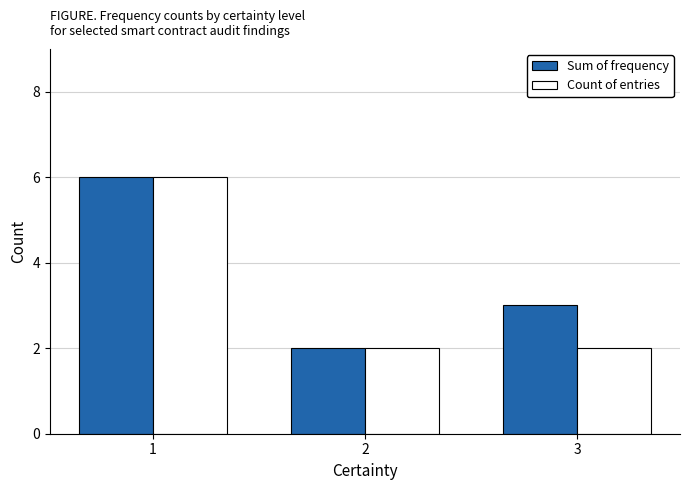

Between 2 and 3, which series saw the biggest shift?

Sum of frequency